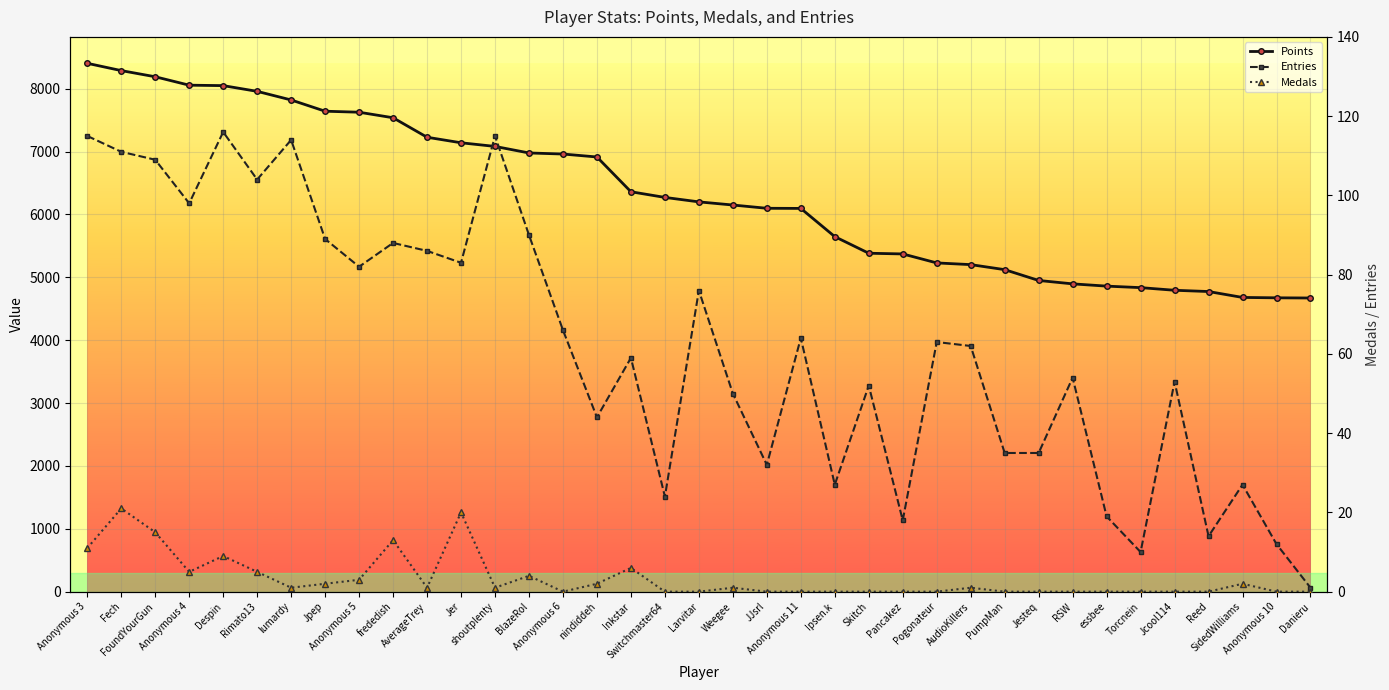

What is the total value across all series at Jesteq?

4985